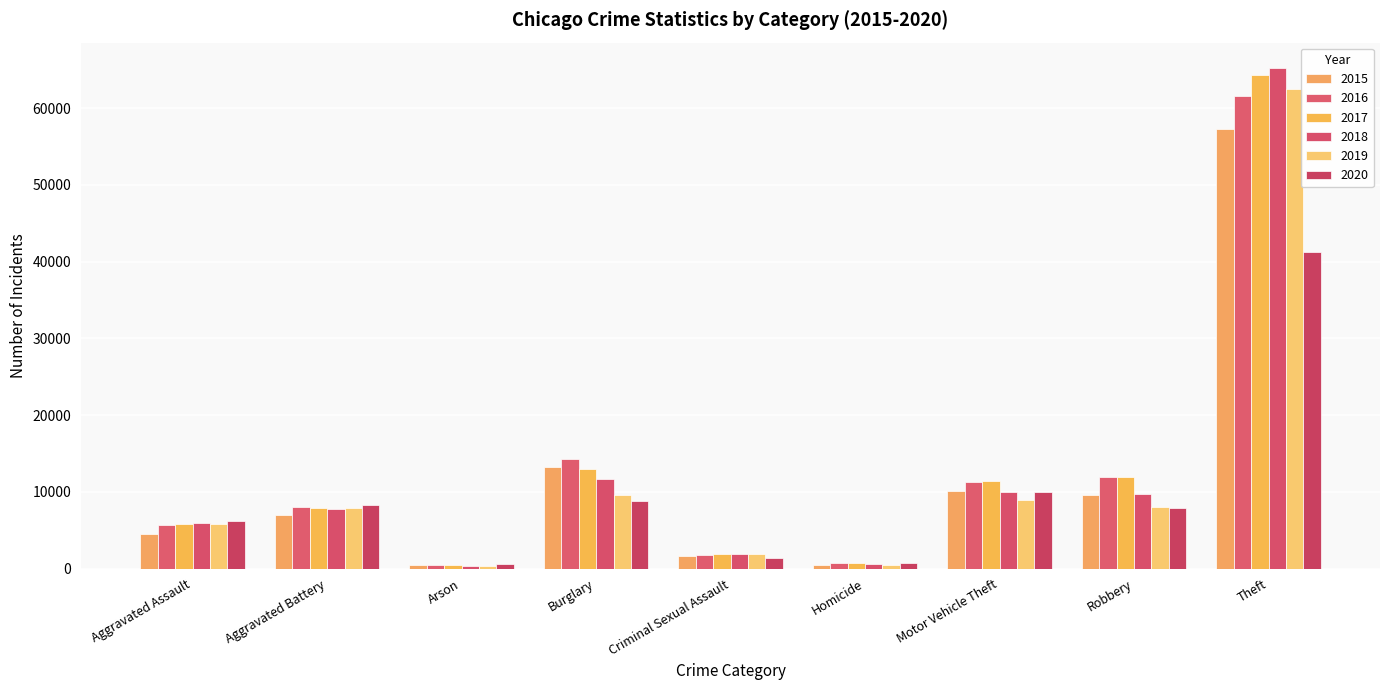

How many groups of bars are there?

9